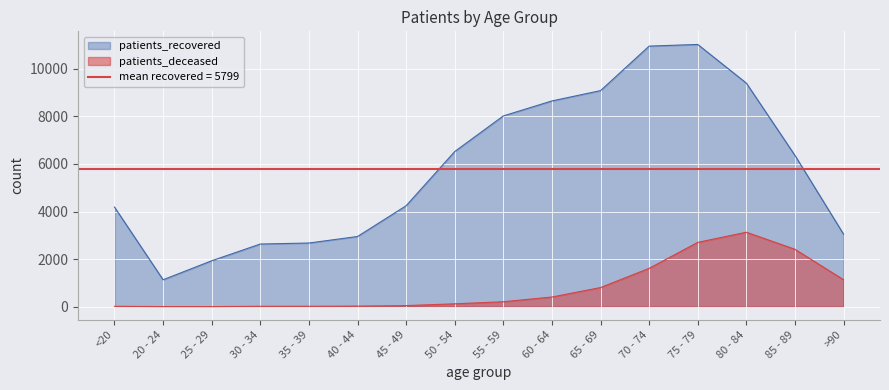

How many lines are shown in the chart?

2